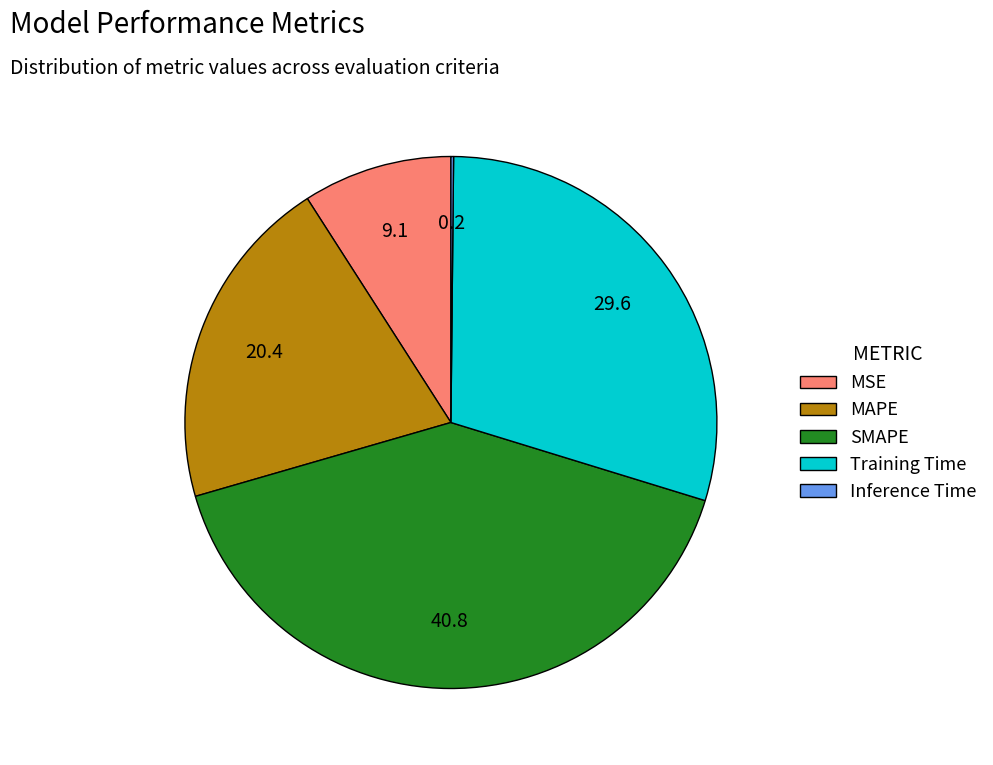

Which category has the biggest portion of the pie?

SMAPE